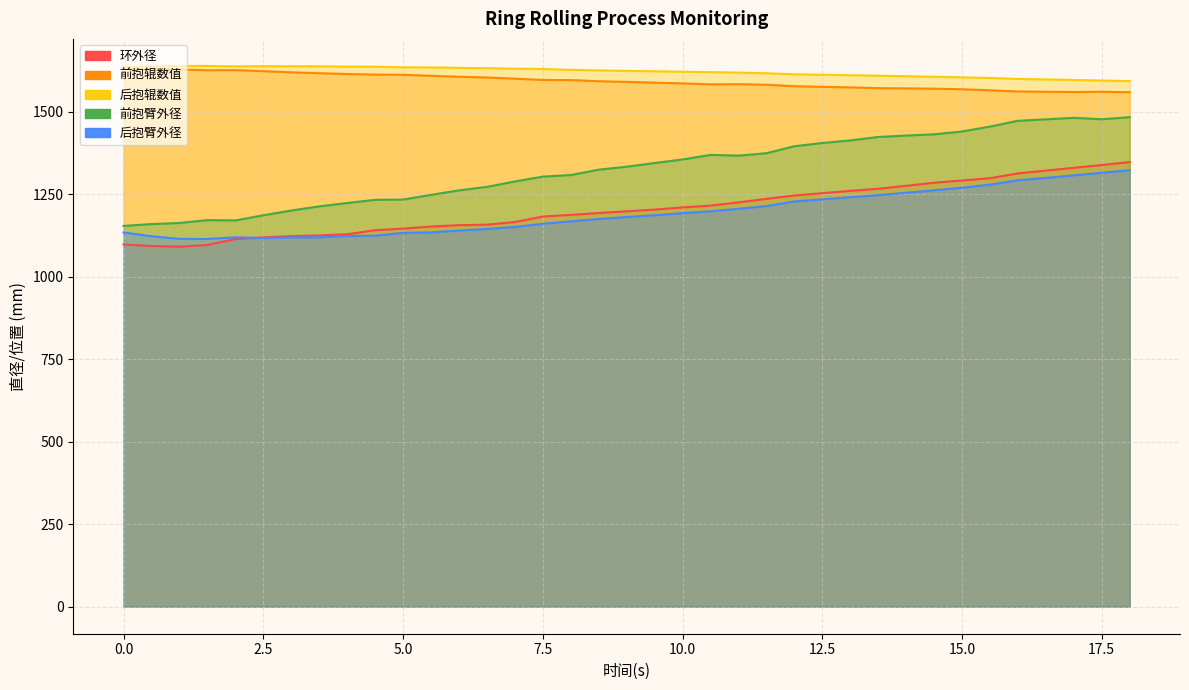

How many values in the 前抱辊数值 series are below 1591?

18